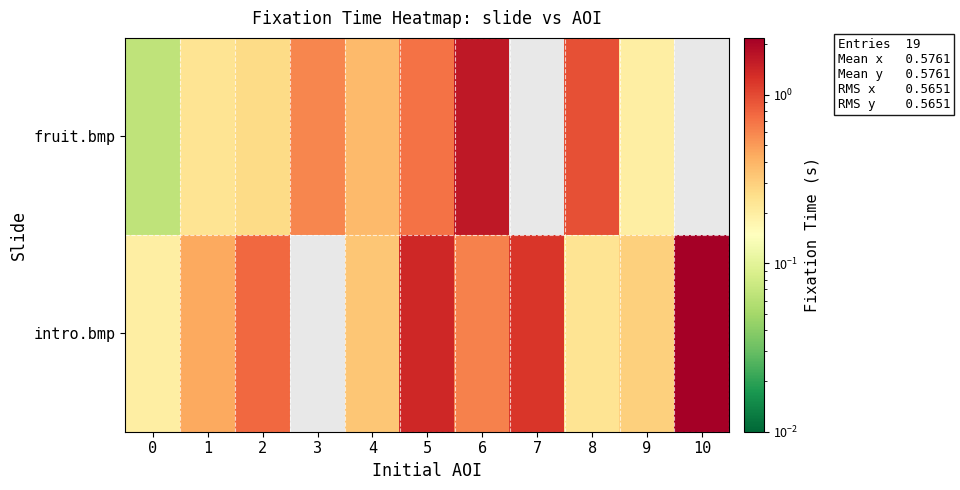

List the series in order of their overall mean, lowest first.

fruit.bmp, intro.bmp